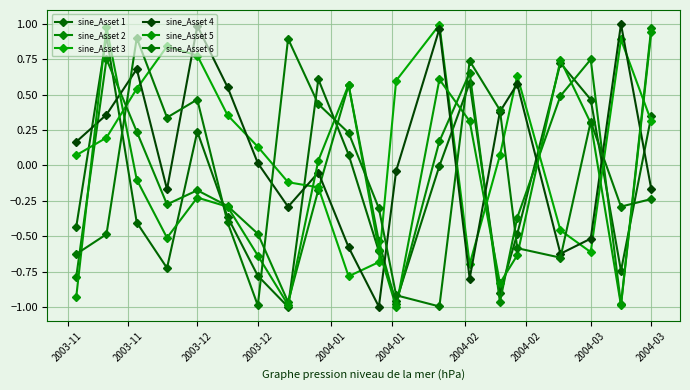

What is the difference between the maximum and minimum values in the sine_Asset 3 series?

1.8